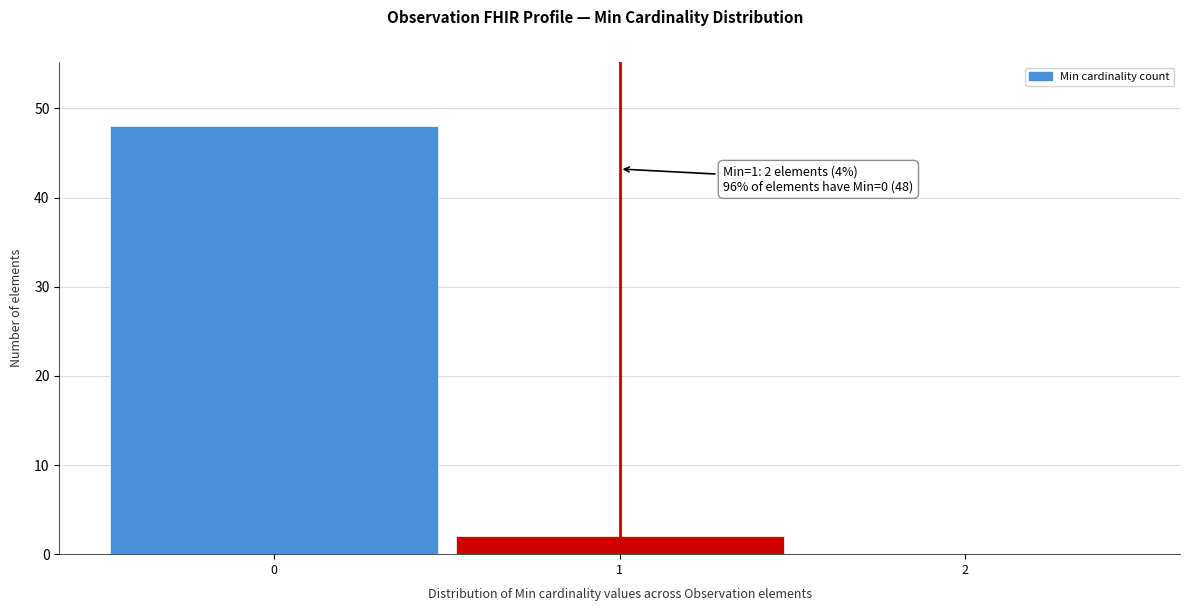

Reading right to left, extract all data points from this chart.

2=0	1=2	0=48